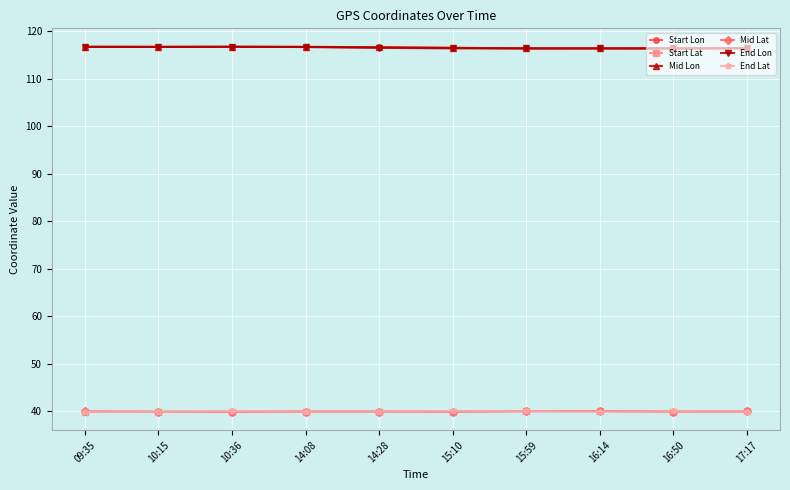

What is the greatest value displayed?

116.7